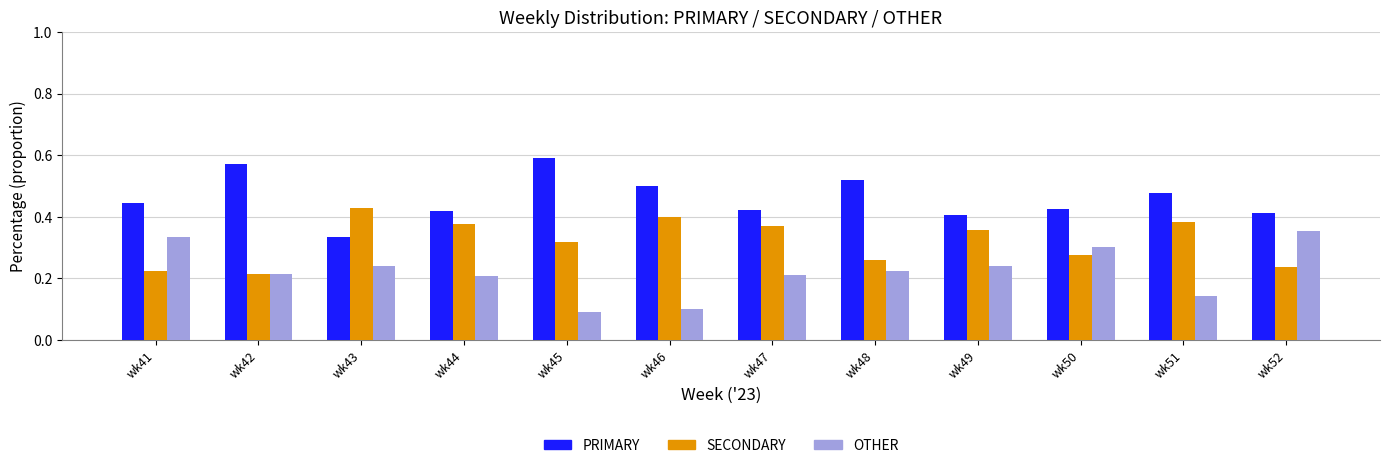

Which series has the largest total across all categories?

PRIMARY